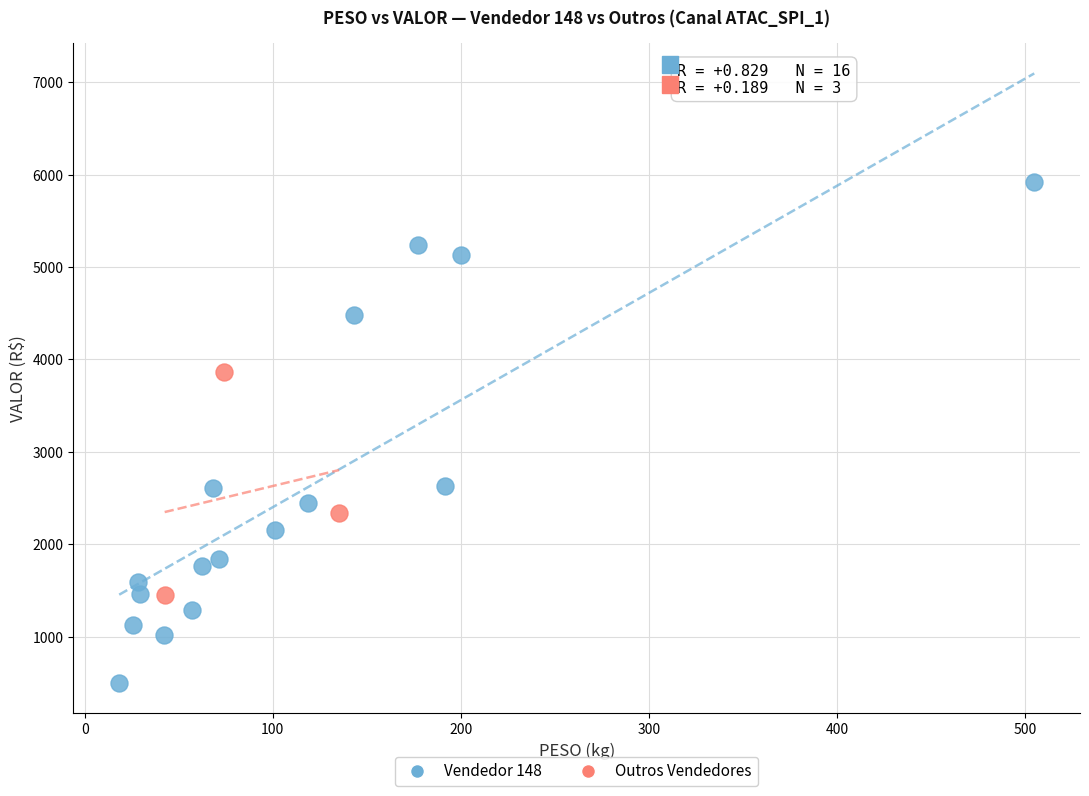

Which series has the widest spread of Y values?

Vendedor 148